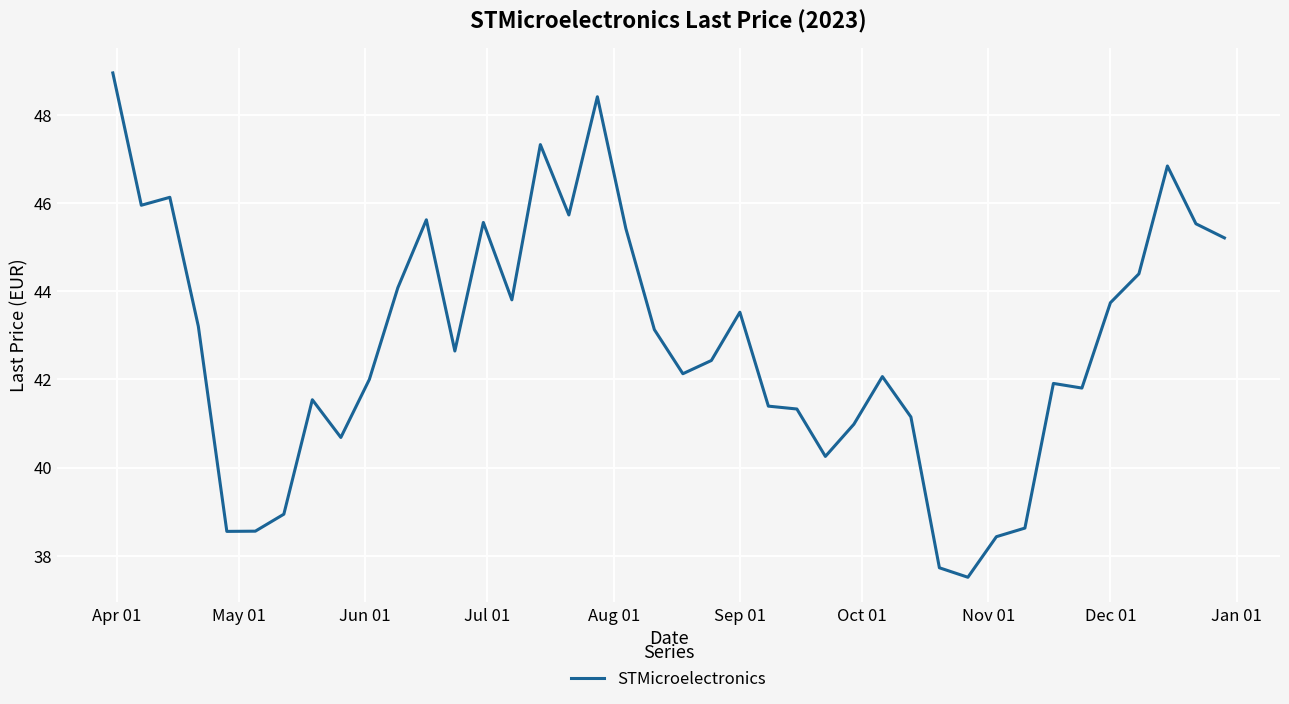

What is the greatest value displayed?

49.0